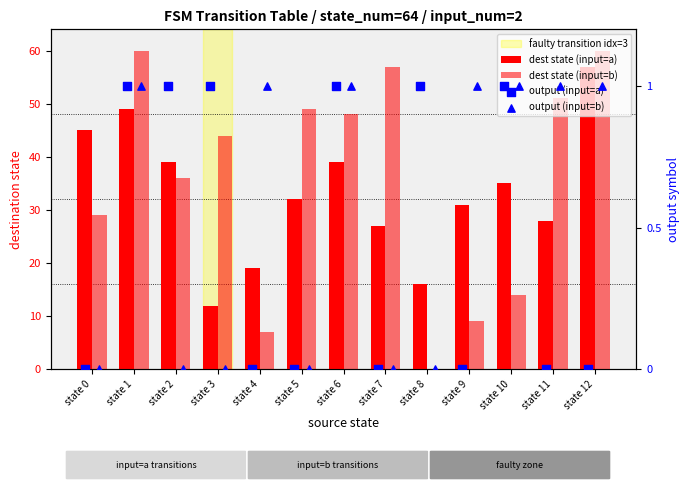

Which series contains the lowest Y value?

dest state (input=b)